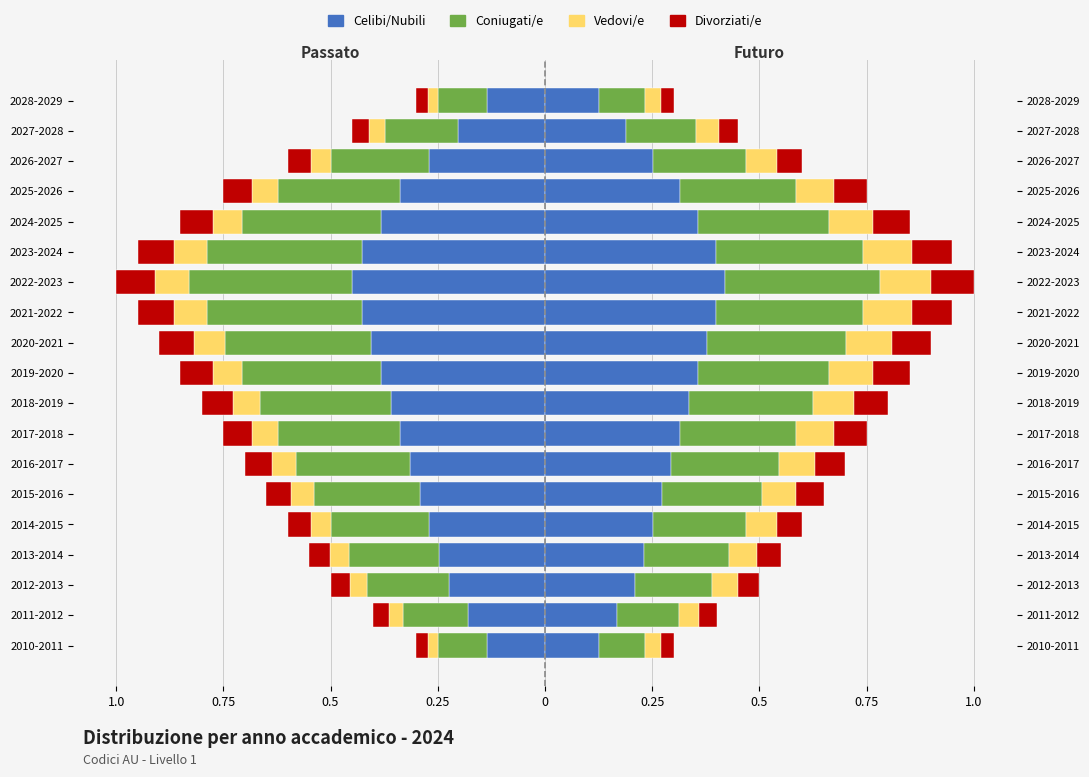

Is it true that Divorziati/e equals -0.0 at 2010-2011?

False